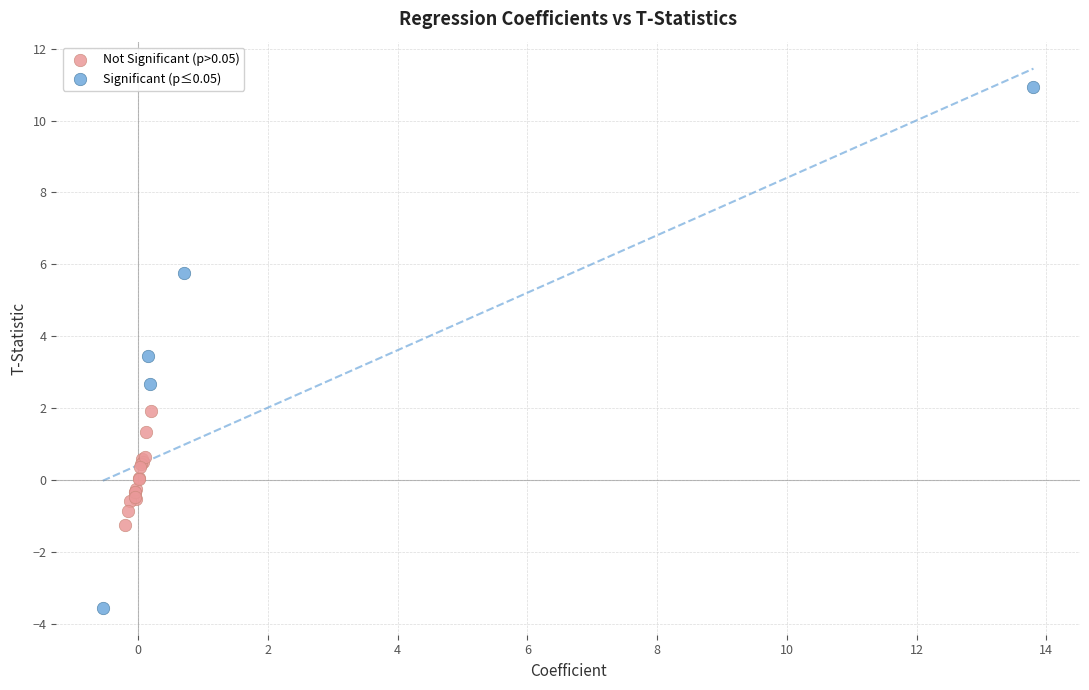

Which series reaches the maximum Y coordinate?

Significant (p≤0.05)